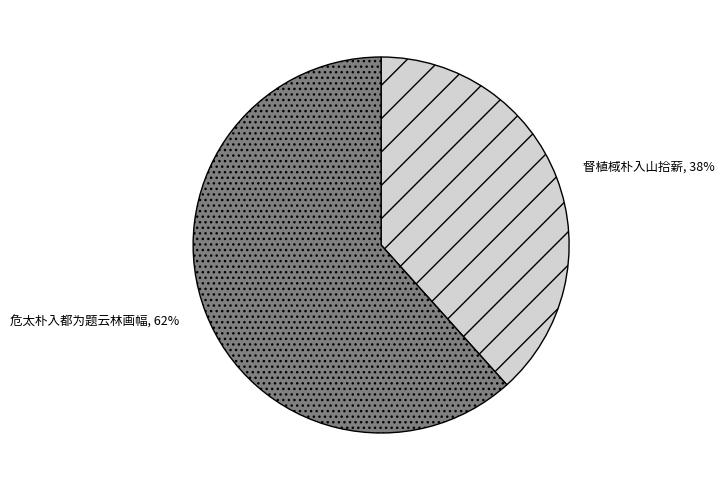

Do 督植棫朴入山拾薪 and 危太朴入都为题云林画幅 together represent more than half of the pie?

Yes